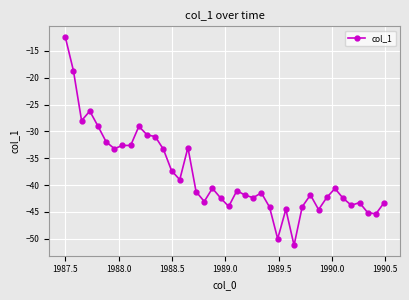

What is the sum of all values?

-1522.3